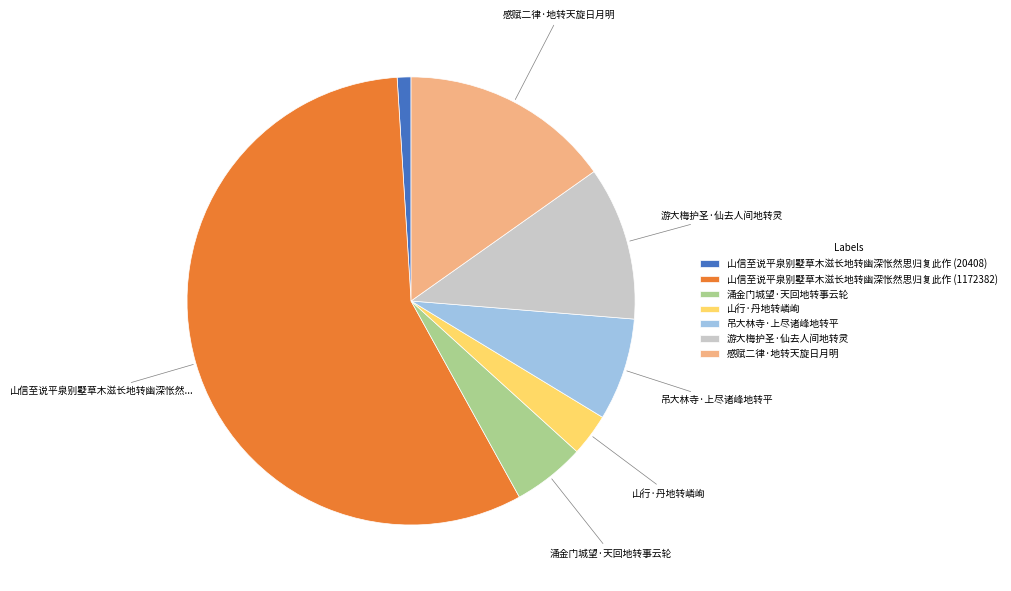

Between 山信至说平泉别墅草木滋长地转幽深怅然思归复此作 (1172382) and 山行·丹地转嶙峋, which is larger?

山信至说平泉别墅草木滋长地转幽深怅然思归复此作 (1172382)